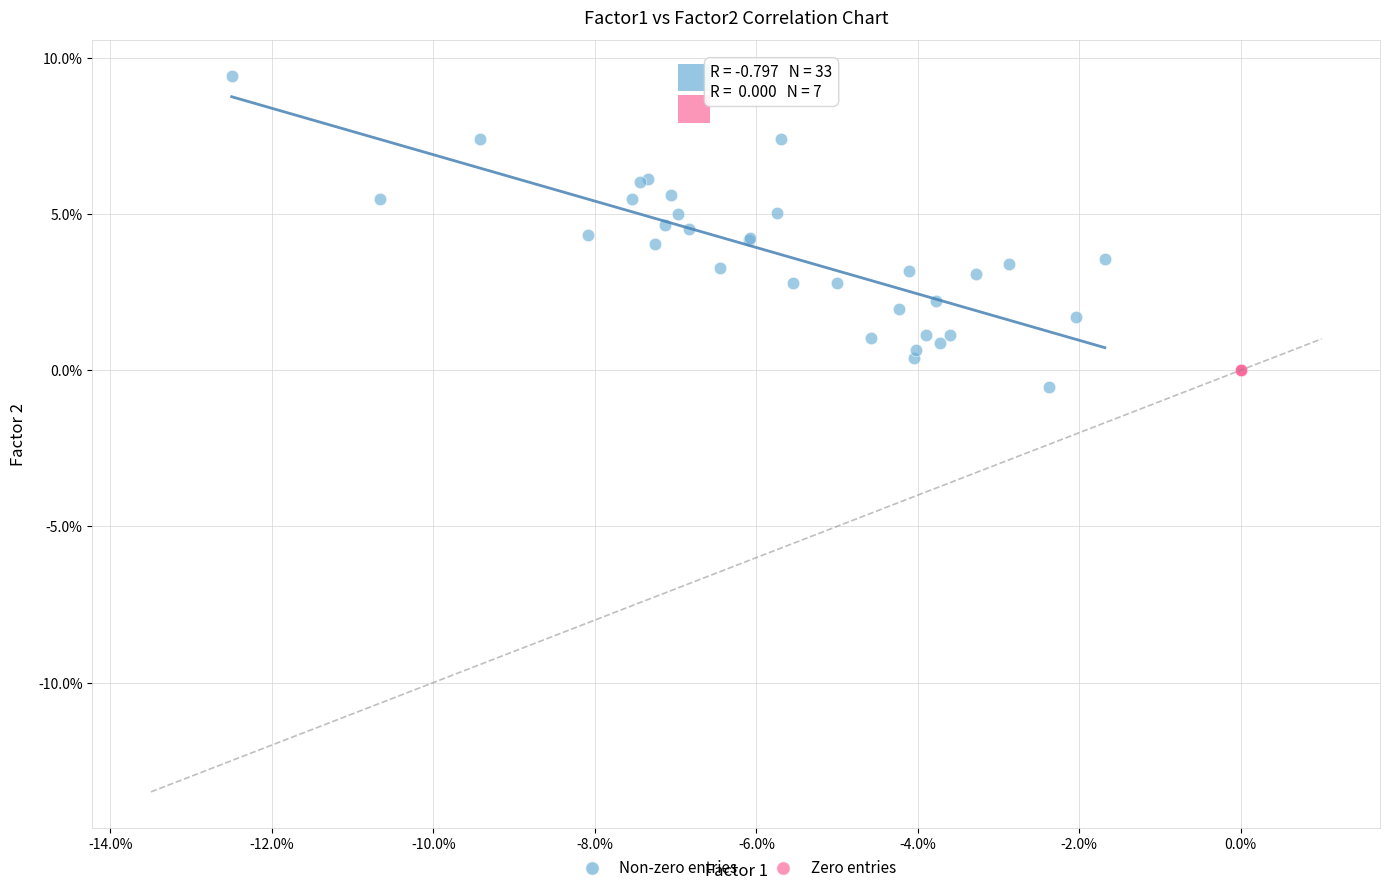

Which series contains the lowest Y value?

Non-zero entries